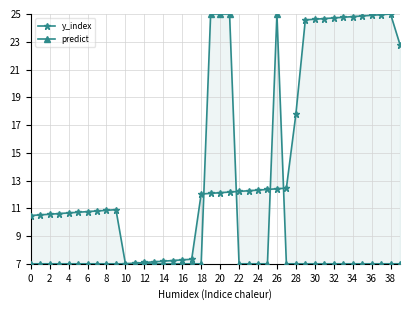

At which category is the sum across all series the highest?

26